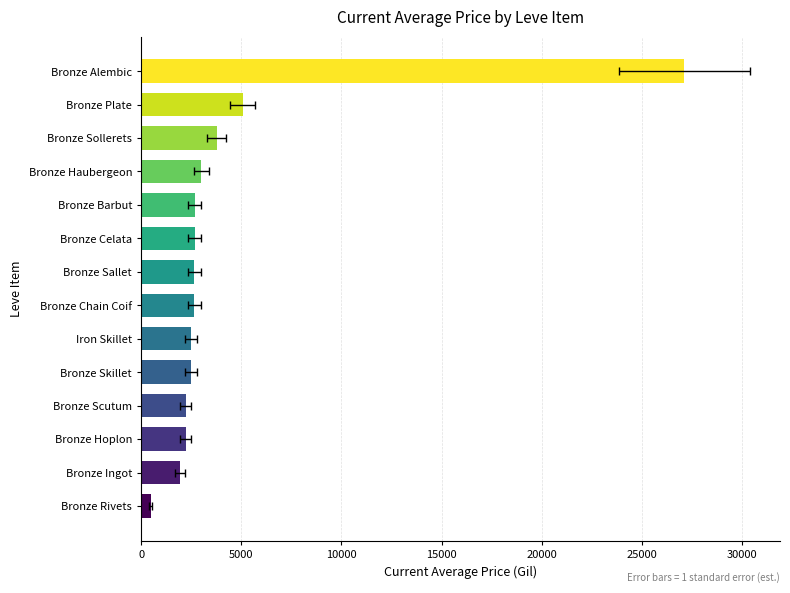

Where does the data first go above 2662?

Bronze Celata